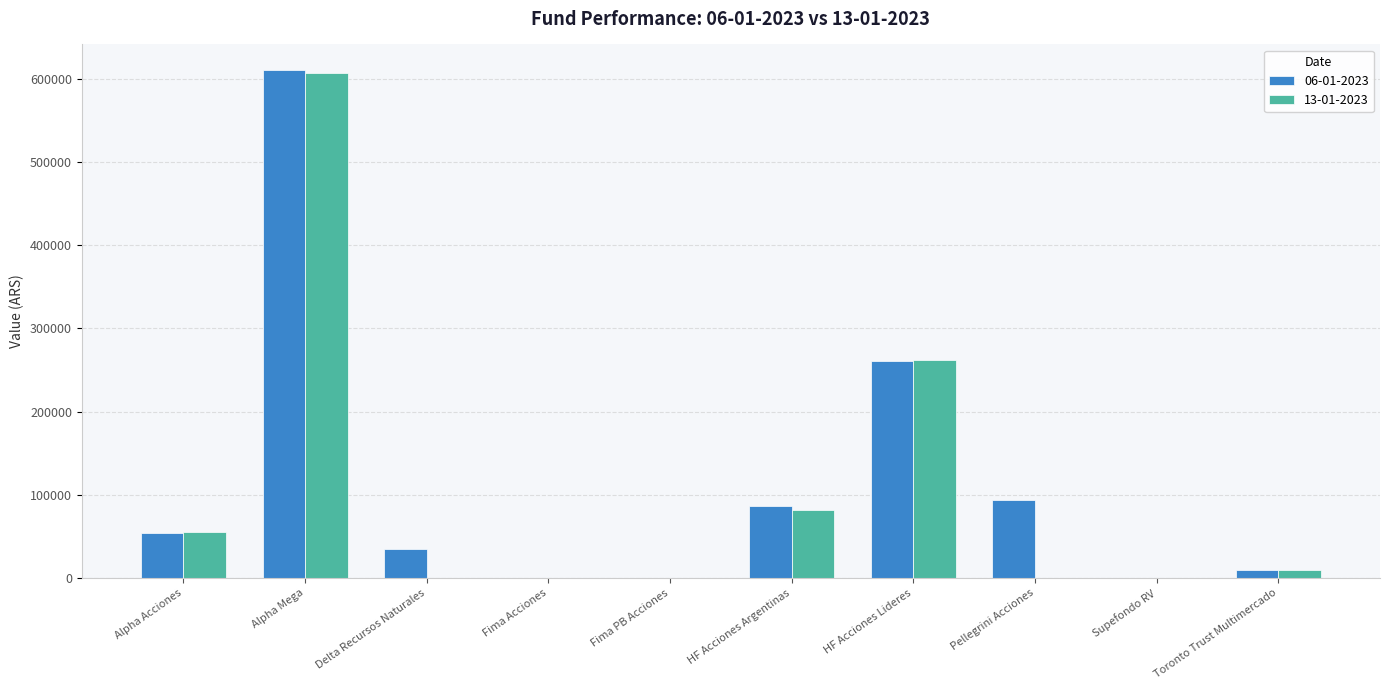

Count the number of data series in this chart.

2